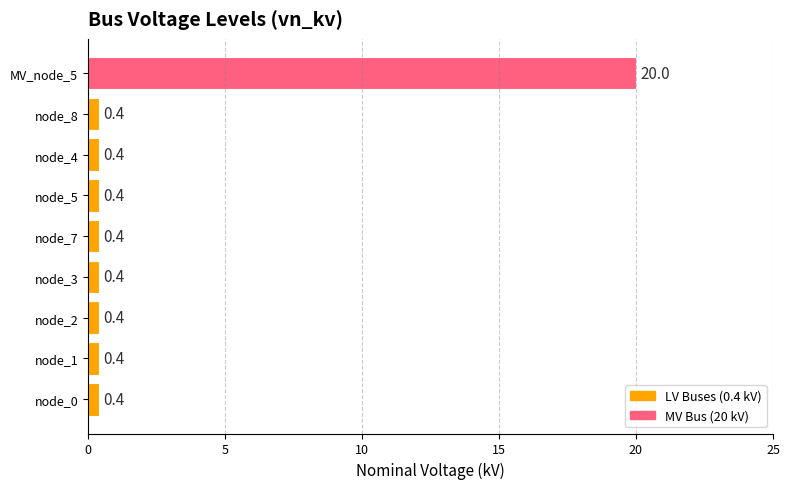

How many bars are there in total?

9